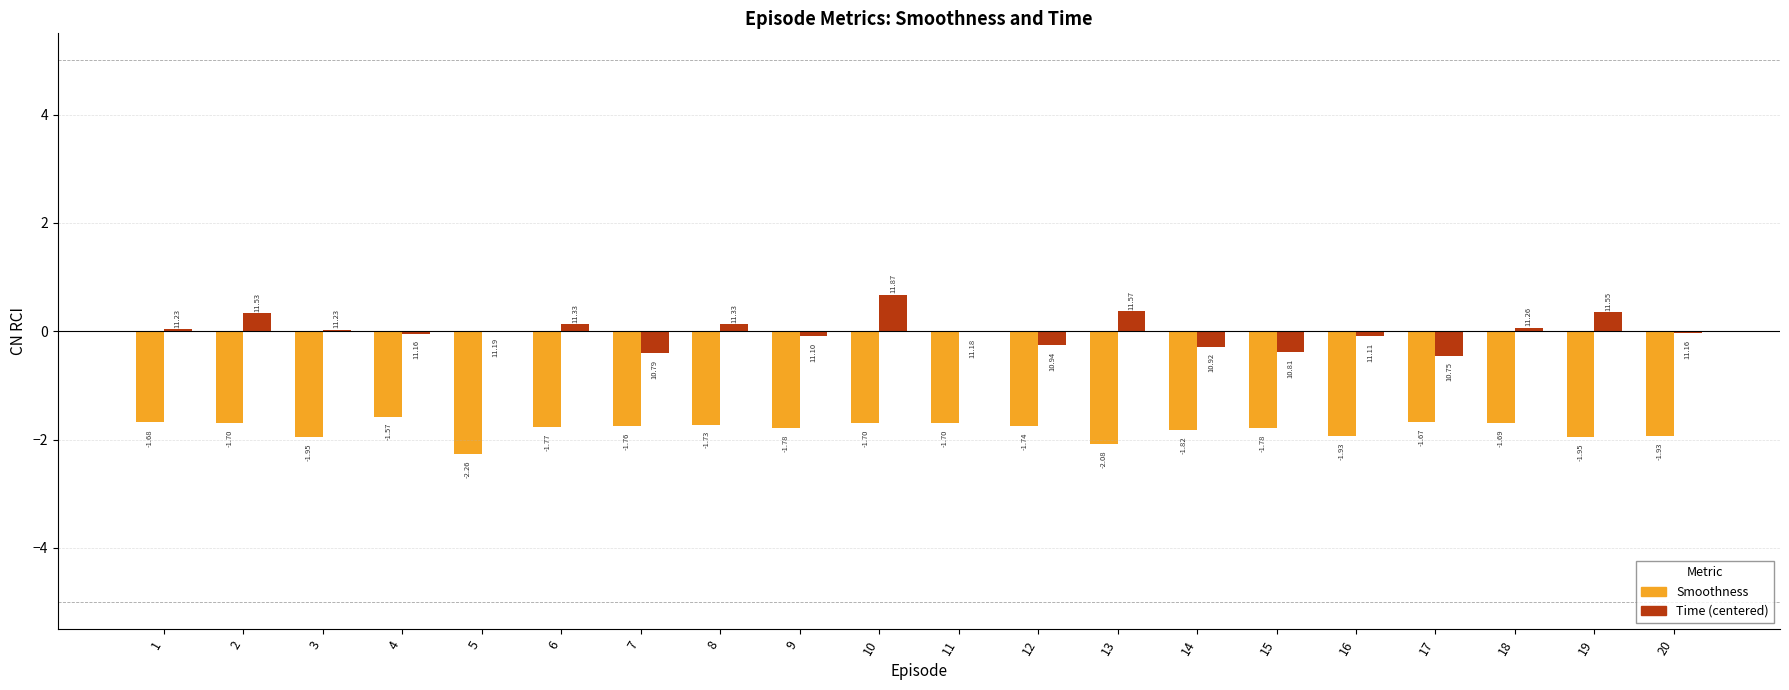

Is the value of Time (centered) at 1 greater than the value of Smoothness at 20?

Yes